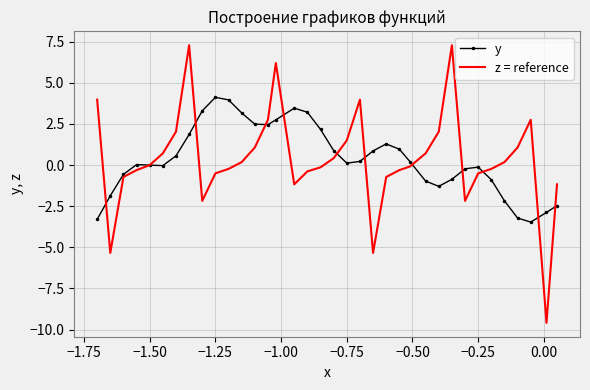

What is the lowest value of the z = reference series?

-9.6